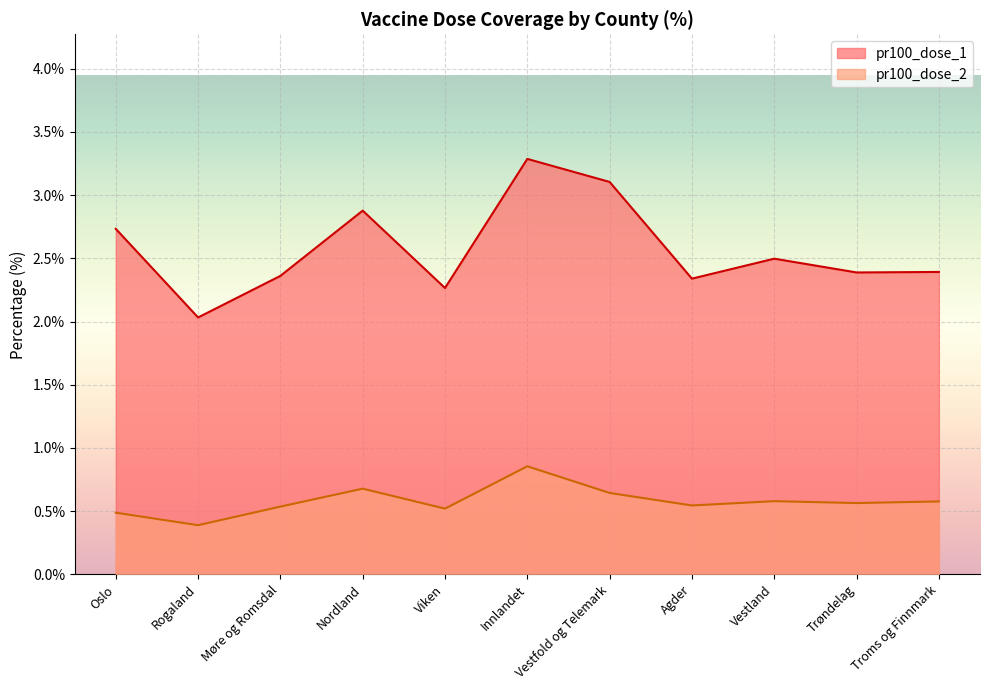

At Nordland, list the series in order from smallest to largest.

pr100_dose_2, pr100_dose_1